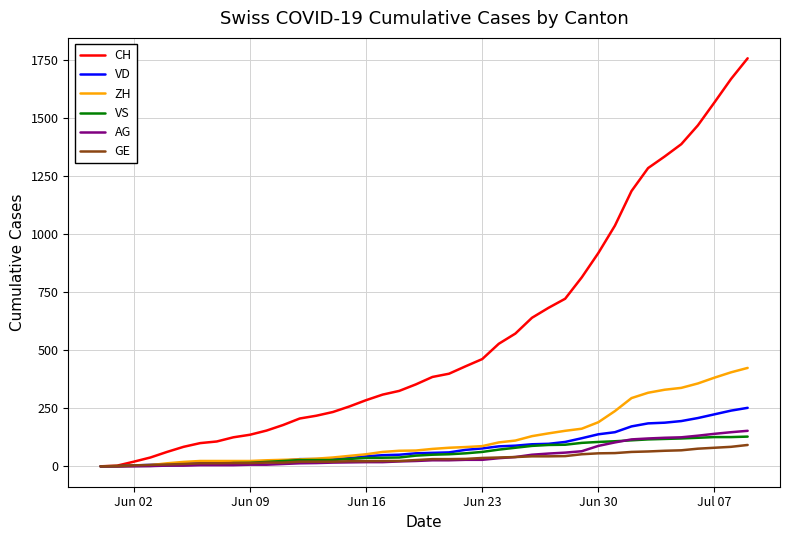

What is the greatest value displayed?

1758